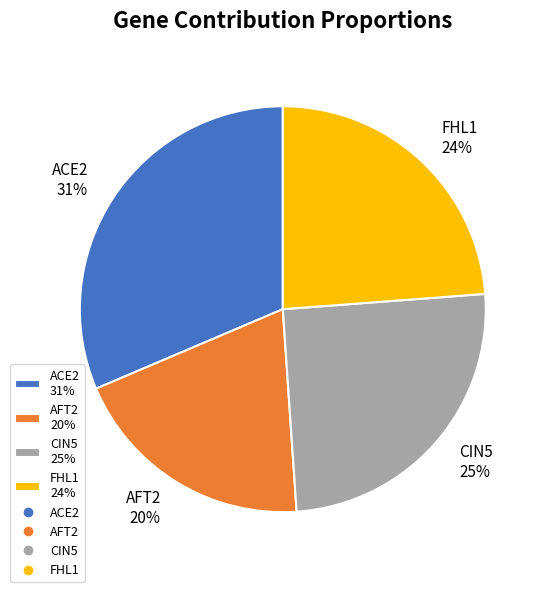

Is it true that FHL1 is 24% of the pie?

True